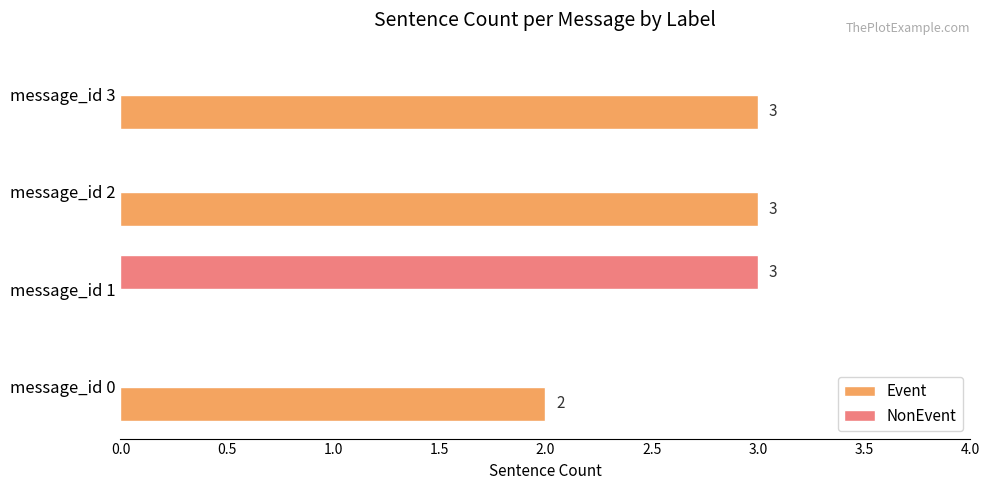

What is the maximum value for Event?

3